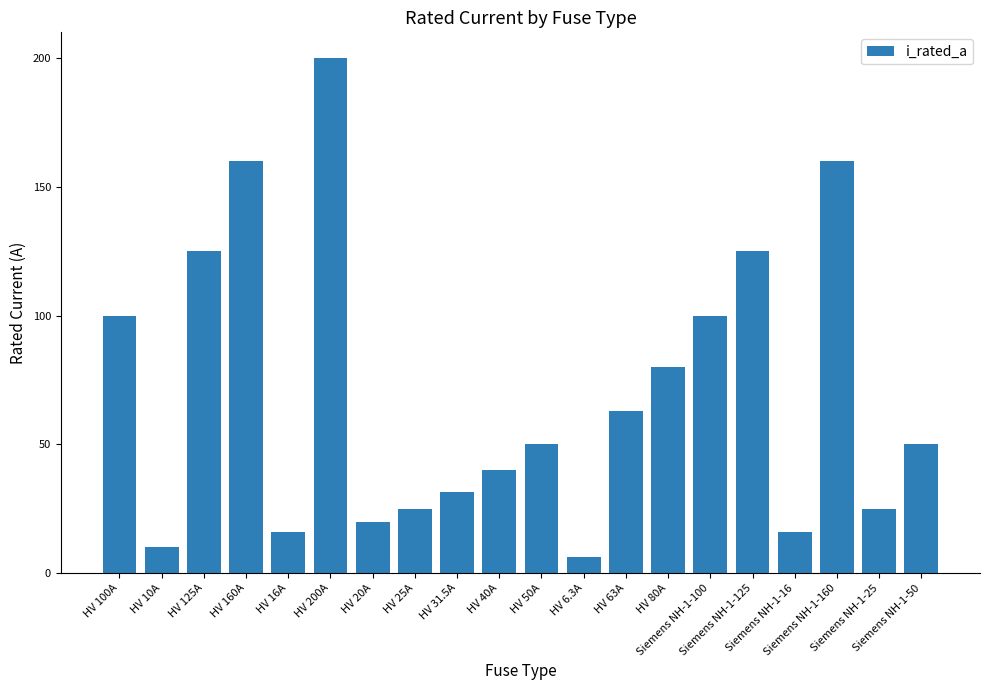

At which category does the chart reach its minimum across all series?

HV 6.3A